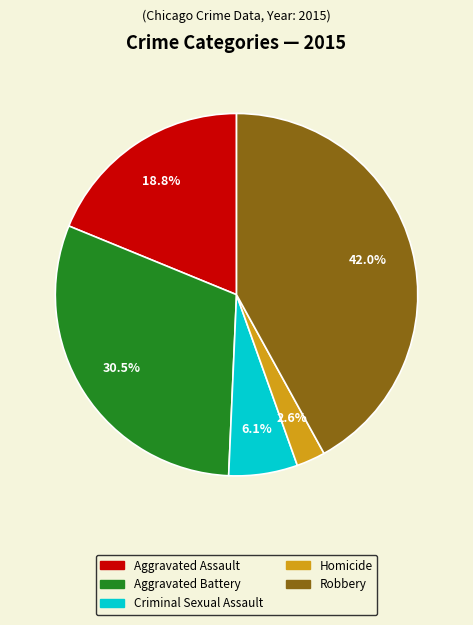

True or false: Robbery accounts for 42% of the total.

True